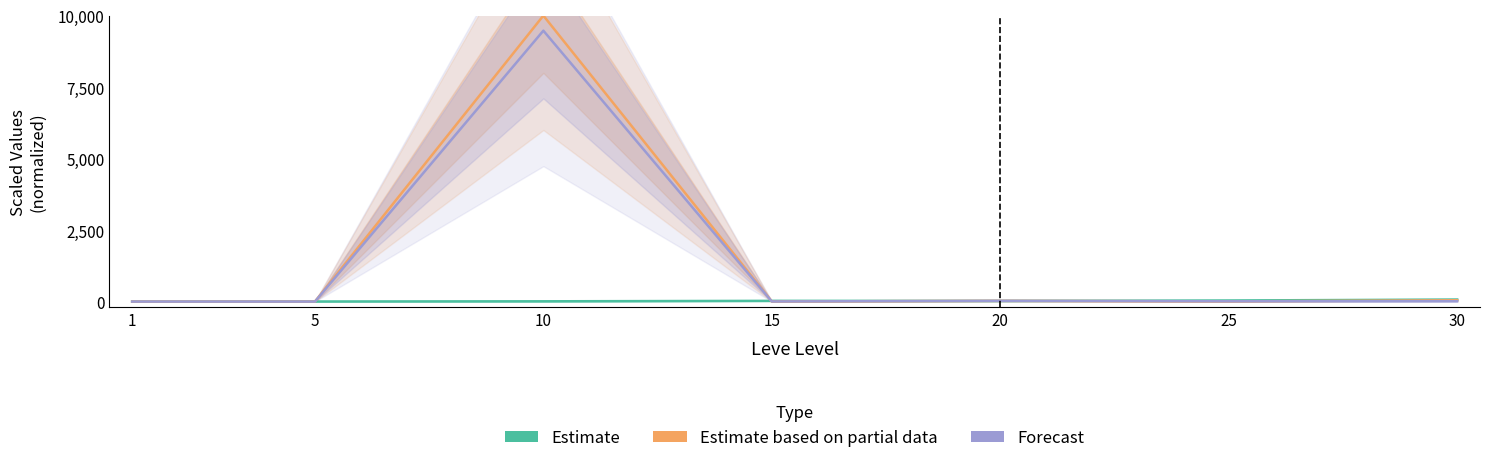

After their last crossing, which series has the higher values: Estimate or Forecast?

Estimate